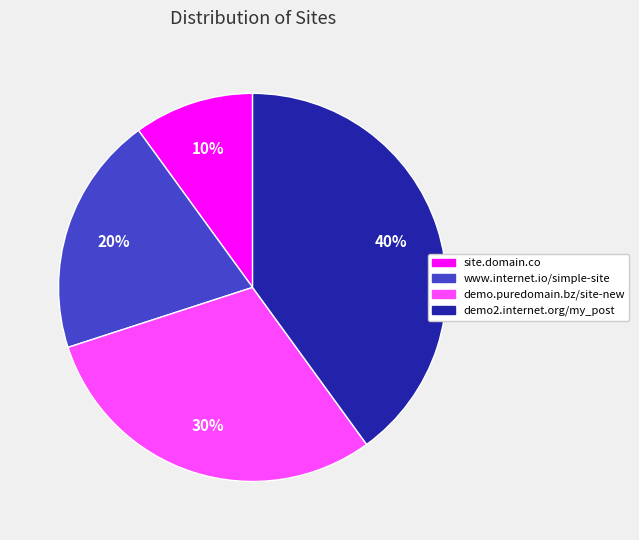

Rank the categories by value from highest to lowest.

demo2.internet.org/my_post, demo.puredomain.bz/site-new, www.internet.io/simple-site, site.domain.co